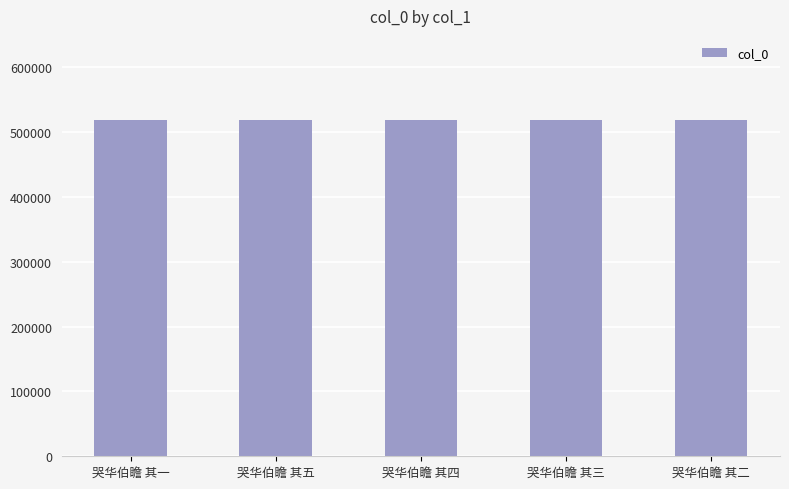

What is the smallest value displayed?

518968